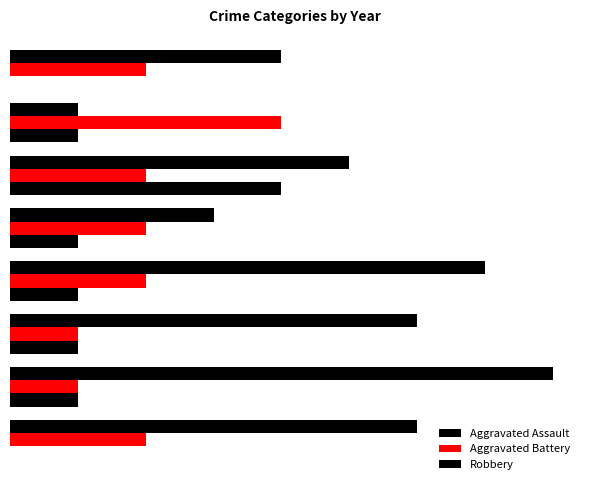

How many categories are shown in the chart?

8